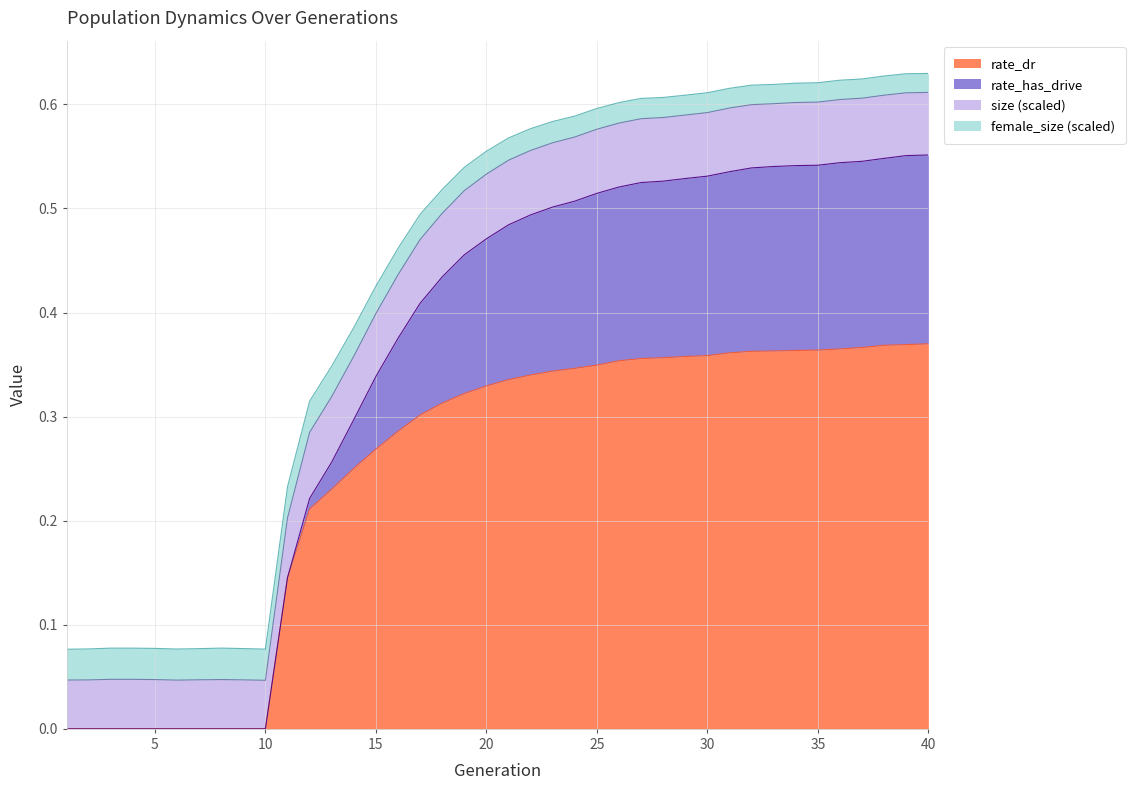

What are all the series names shown in the legend?

rate_dr, rate_has_drive, size (scaled), female_size (scaled)